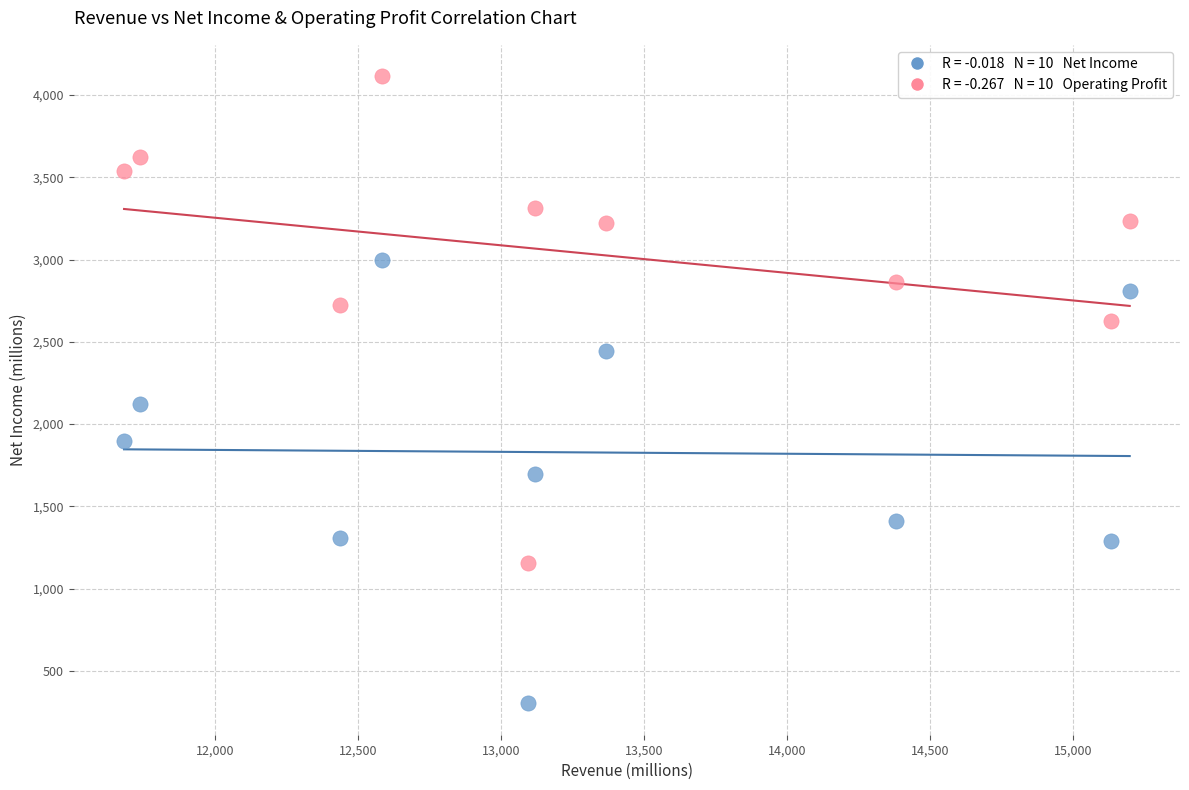

Across all series, what Y value is closest to 2208?

2123